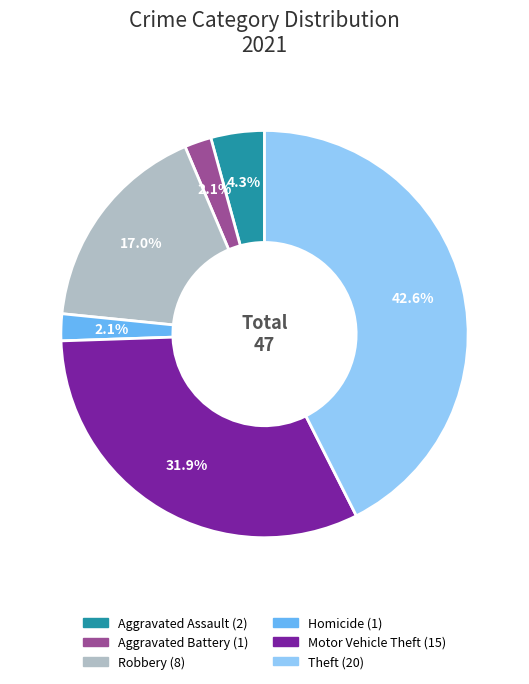

To the nearest percent, what portion does Aggravated Assault represent?

4%